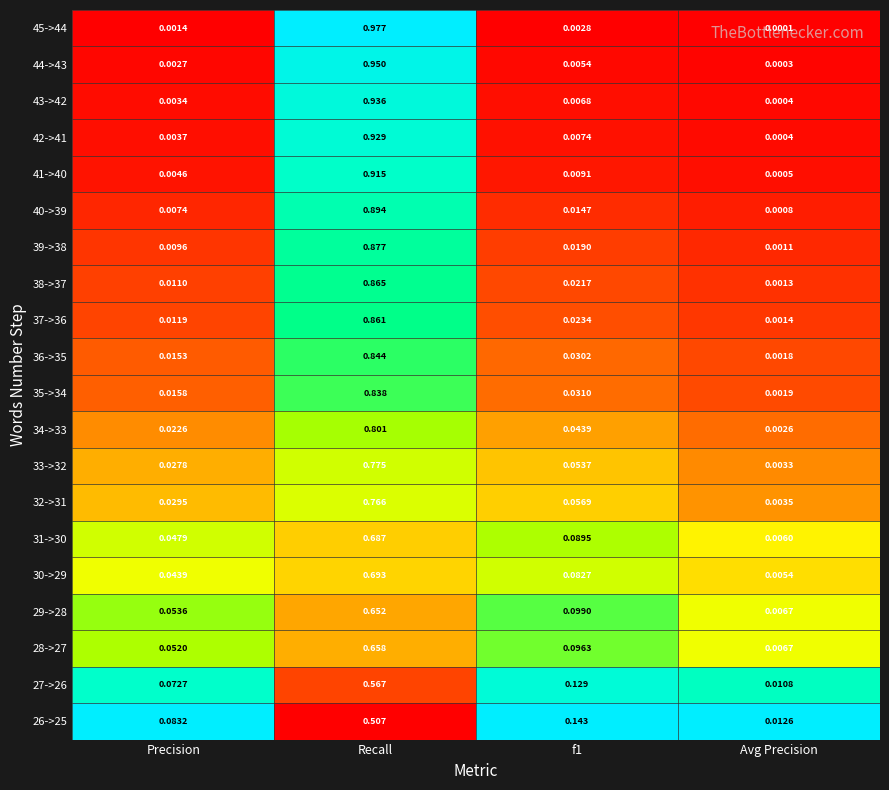

At which label does 36->35 reach its minimum?

Avg Precision